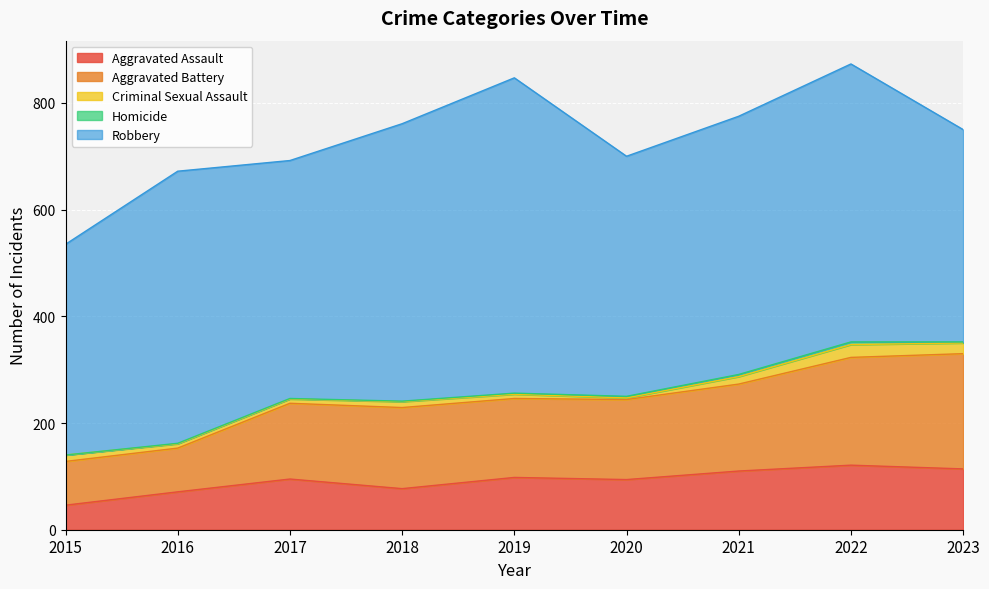

Where is the first local minimum for Aggravated Assault?

2018